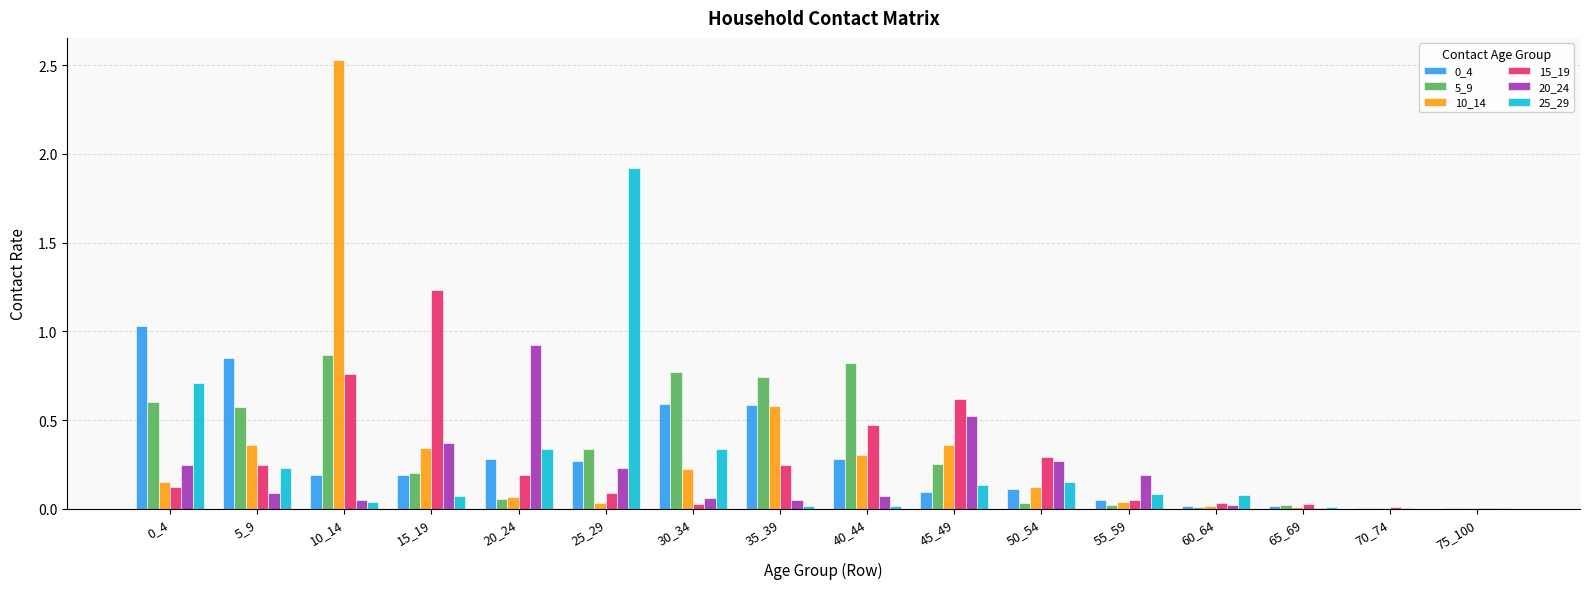

Which series has the widest spread of values?

10_14